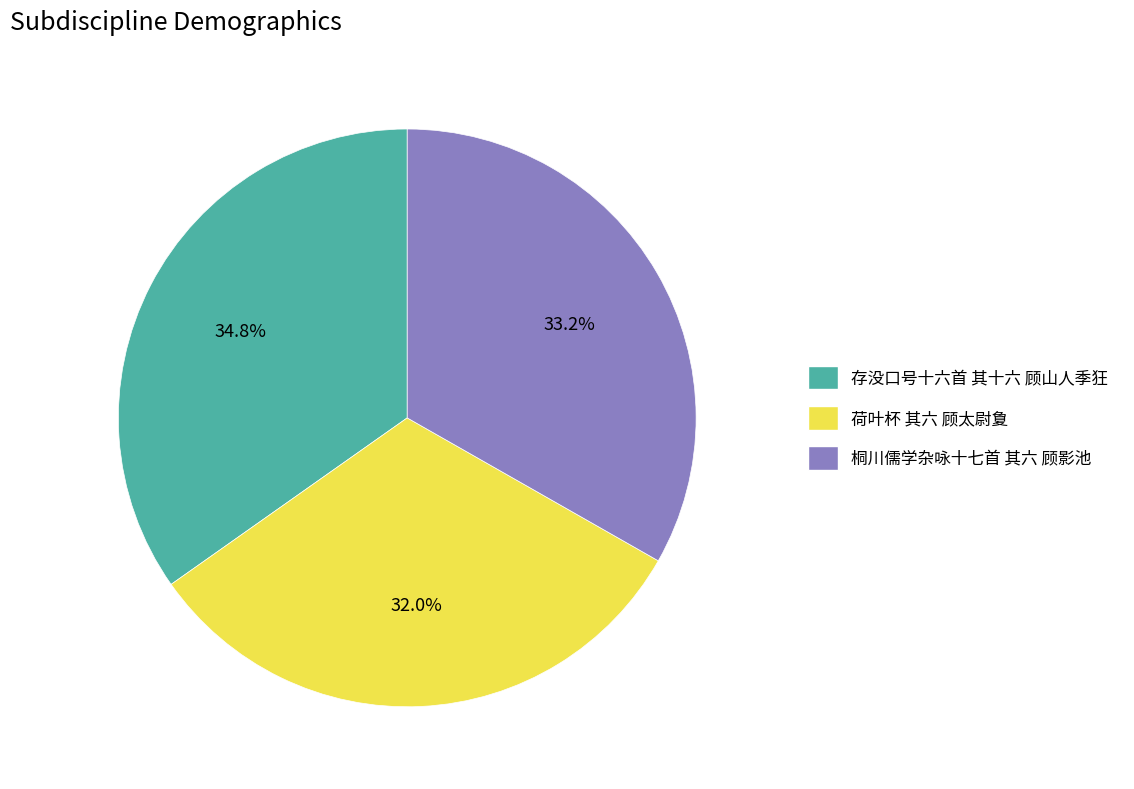

What percentage is NOT represented by 桐川儒学杂咏十七首 其六 顾影池?

66.8%